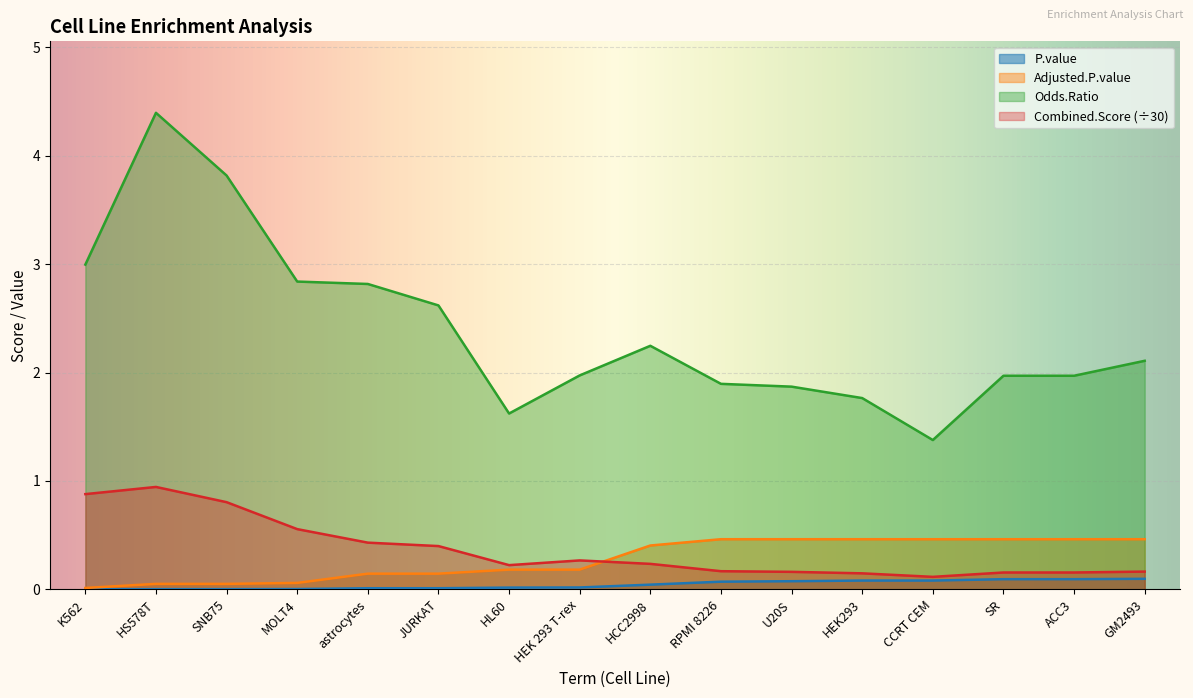

What is the sum of all Odds.Ratio values?

38.3